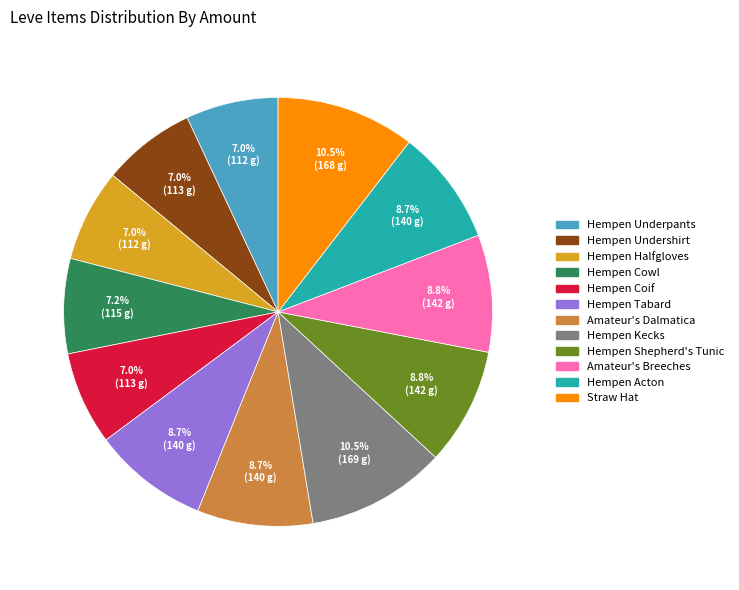

To the nearest percent, what is the difference between the largest and smallest slice percentages?

4%